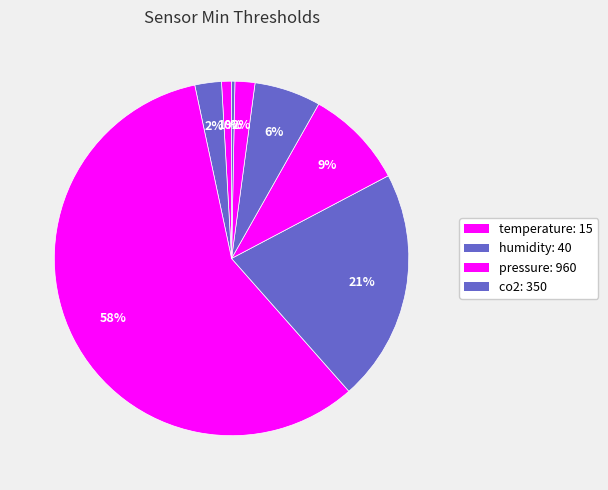

Which category has the smallest portion of the pie?

motion